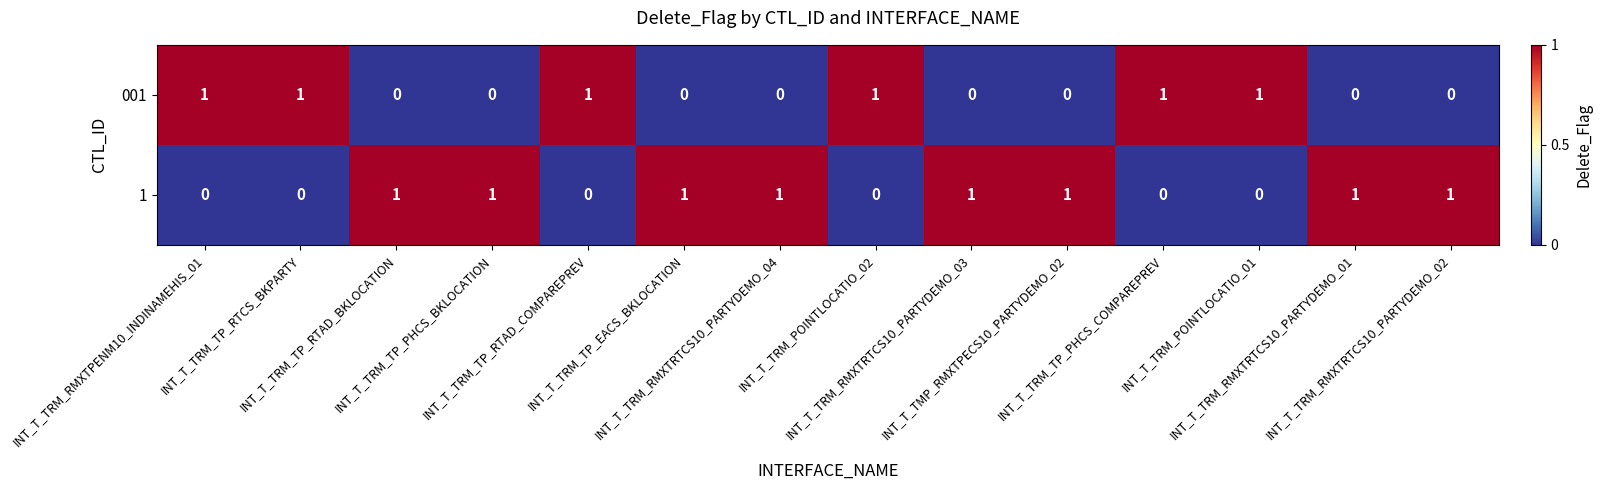

At how many categories does at least one series exceed 0?

14